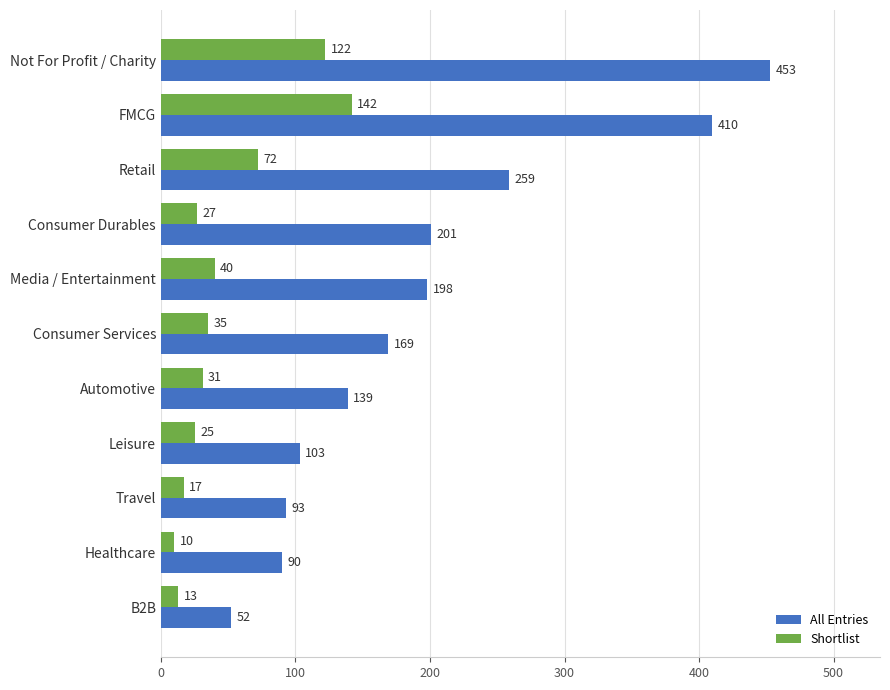

What is the difference between the maximum and second lowest values in the Shortlist series?

129